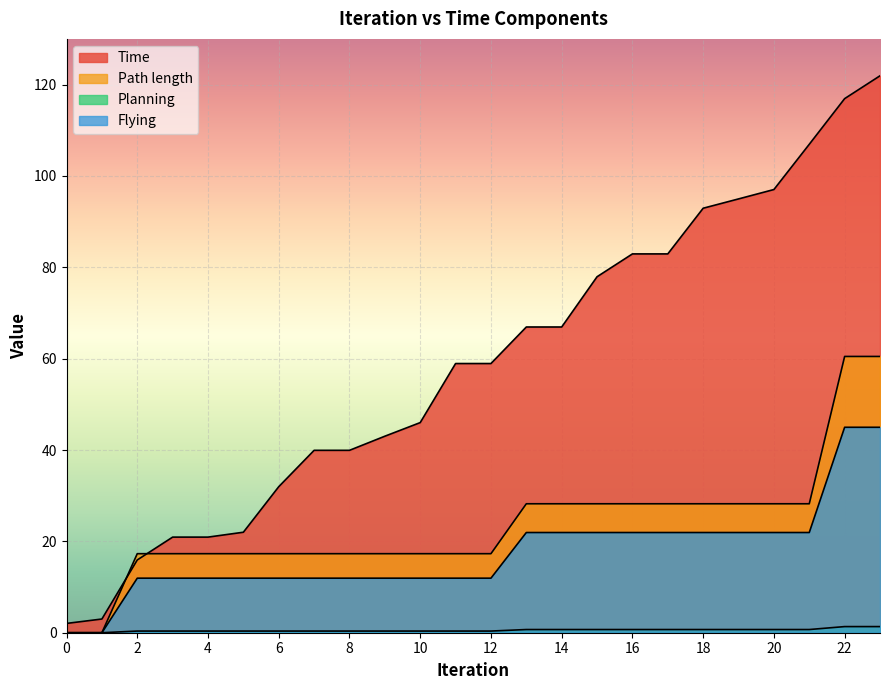

True or false: Planning and Path length intersect in this chart.

False